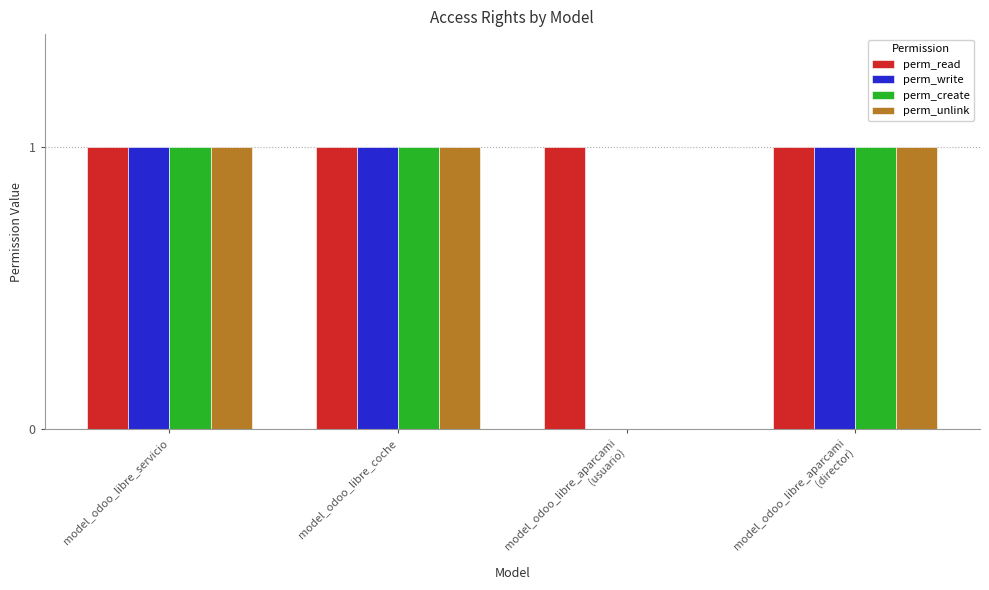

Which series has the largest total across all categories?

perm_read